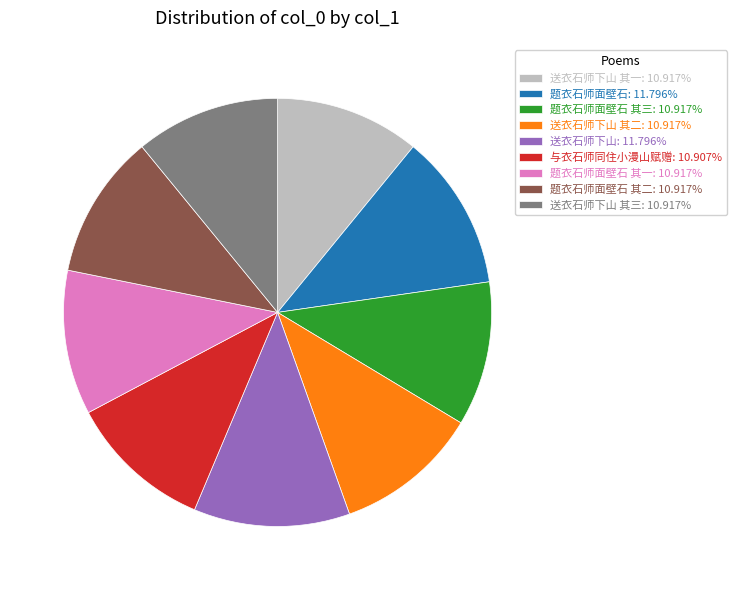

Does 送衣石师下山 其三: 10.917% account for over 50% of the chart?

No